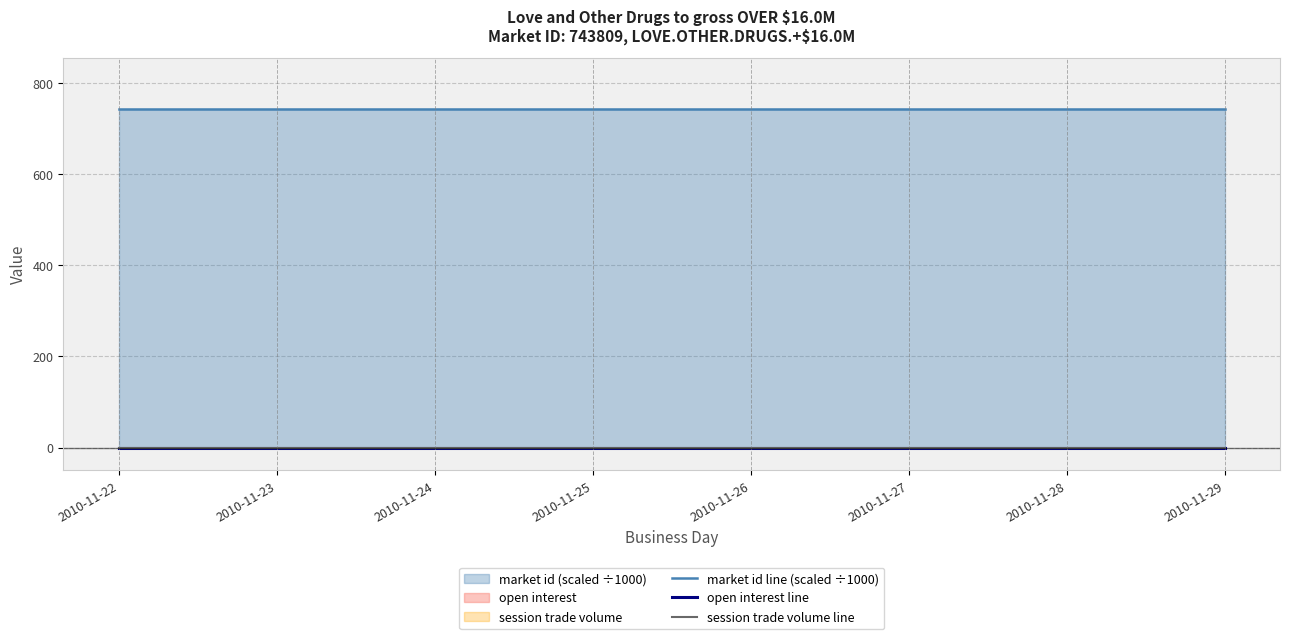

The value of session trade volume line at 2010-11-22 is 0.0. True or false?

True